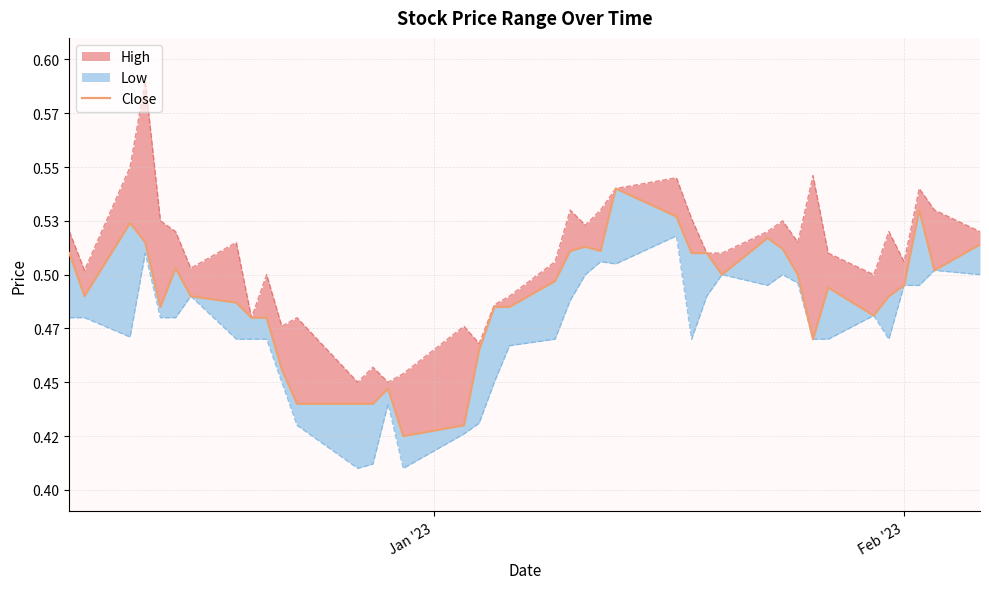

How many data points does each series have?

40